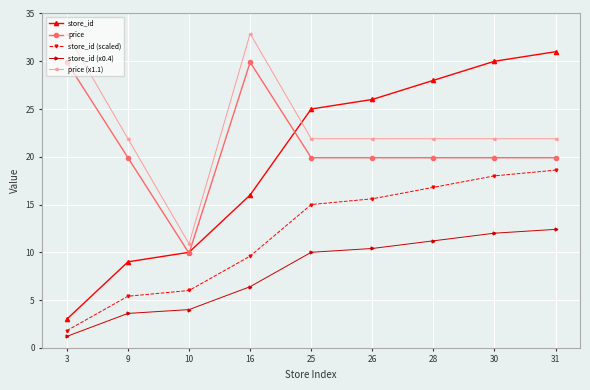

Reading left to right, list all the values displayed in this chart.

store_id: 3.0	9.0	10.0	16.0	25.0	26.0	28.0	30.0	31.0
price: 29.9	19.9	9.9	29.9	19.9	19.9	19.9	19.9	19.9
store_id (scaled): 1.8	5.4	6.0	9.6	15.0	15.6	16.8	18.0	18.6
store_id (x0.4): 1.2	3.6	4.0	6.4	10.0	10.4	11.2	12.0	12.4
price (x1.1): 32.9	21.9	10.9	32.9	21.9	21.9	21.9	21.9	21.9